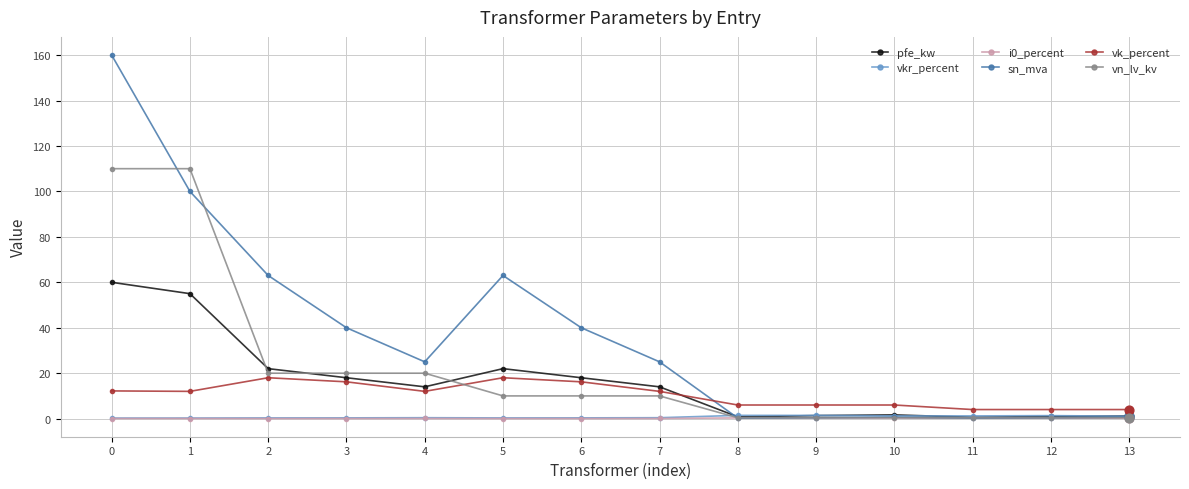

Which series changed the most between 0 and 9?

sn_mva